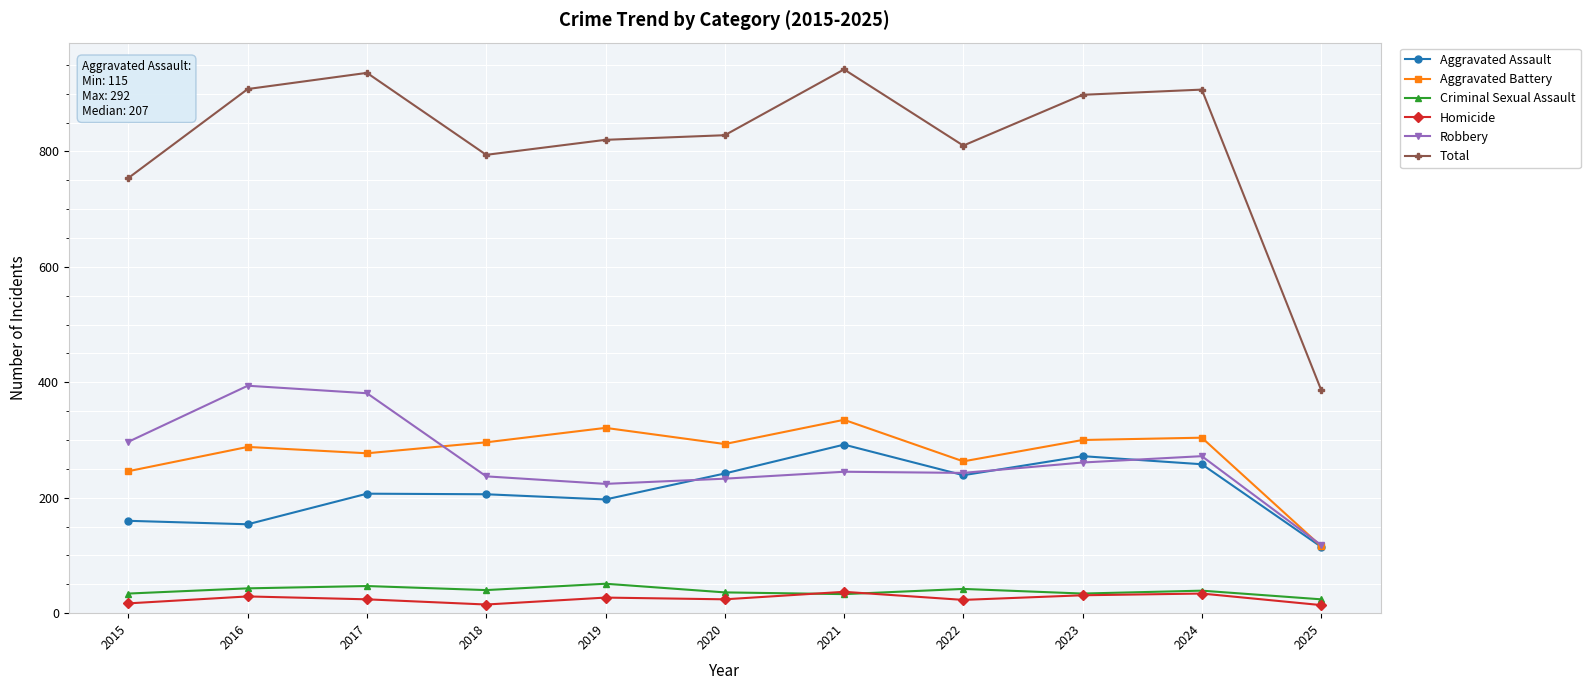

Between 2022 and 2025, which series saw the biggest shift?

Total